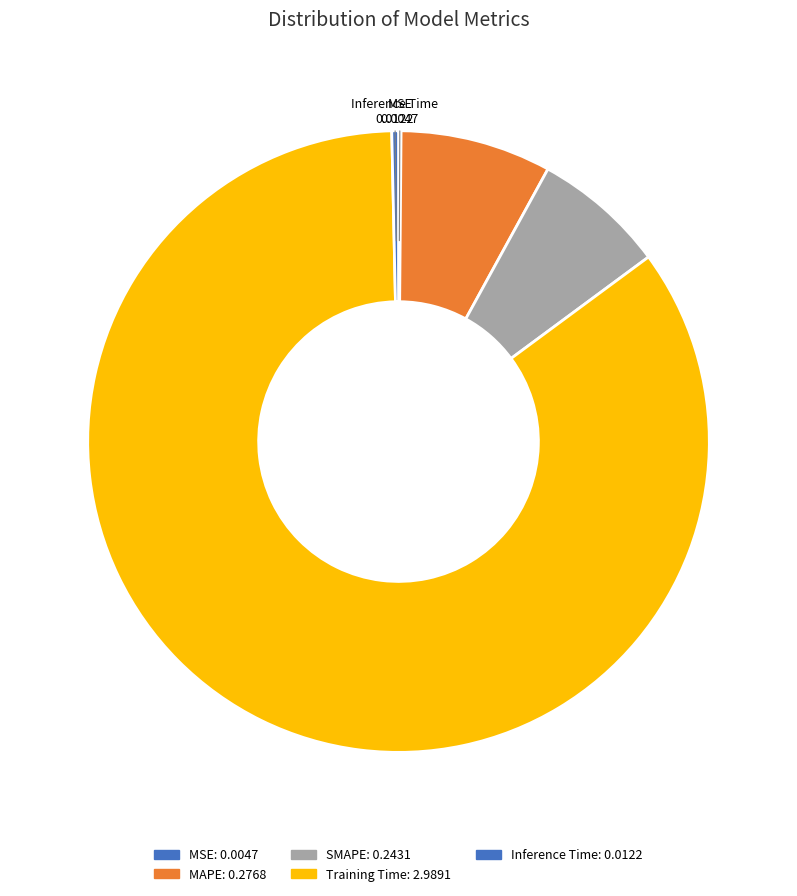

To the nearest percent, what is the difference between the MAPE and MSE slice percentages?

8%